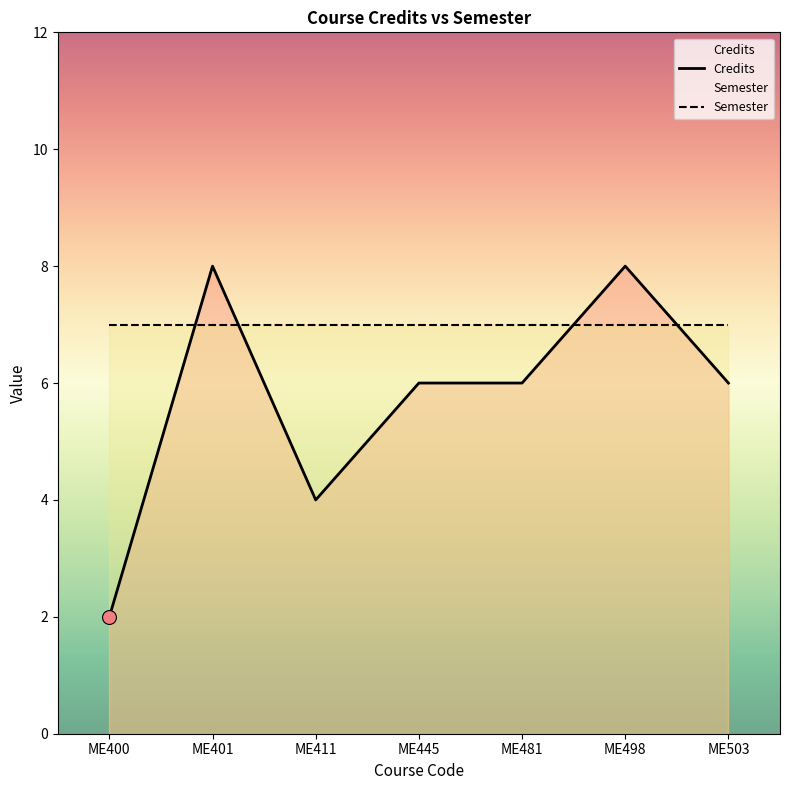

Which has a higher value, ME498 or ME401?

ME498